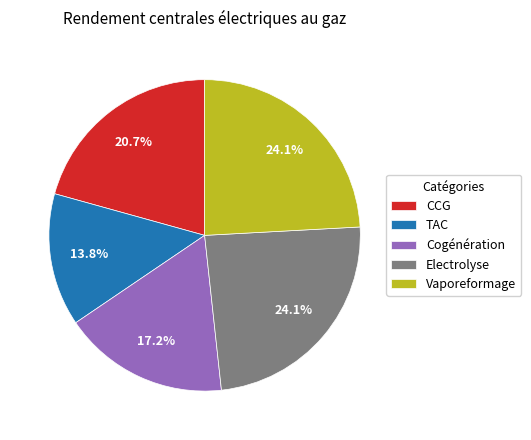

Combined, what portion of the pie is CCG and Vaporeformage?

44.8%